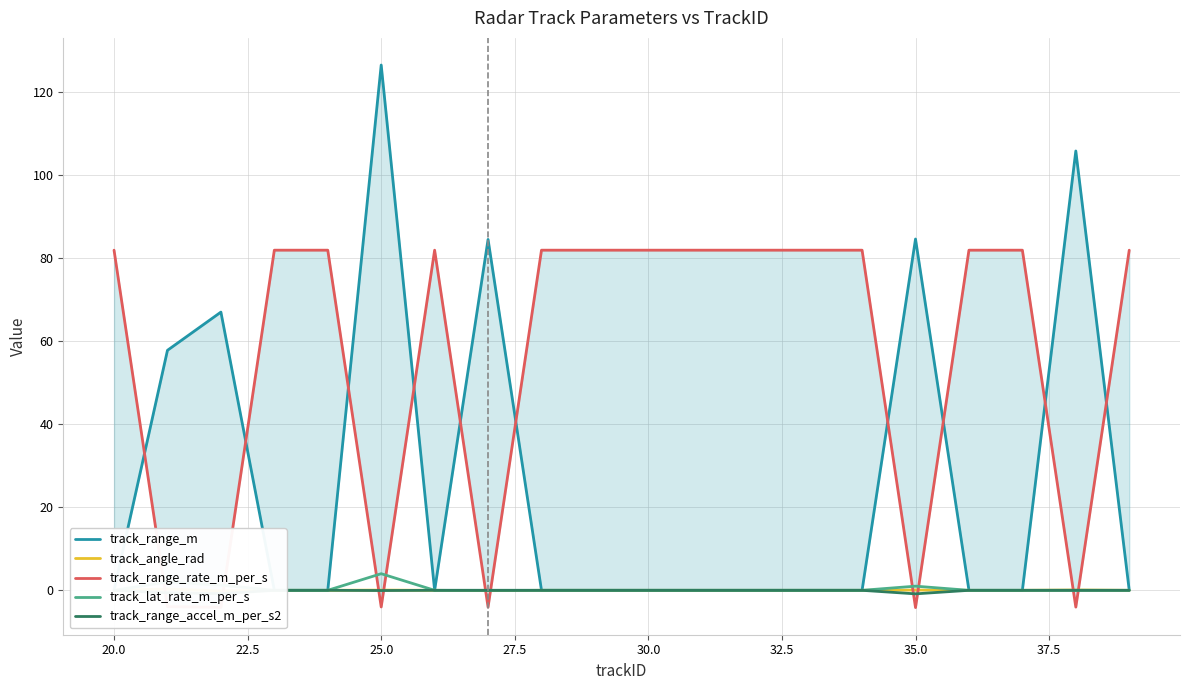

The track_range_m series shows 85.6 at 14. True or false?

False